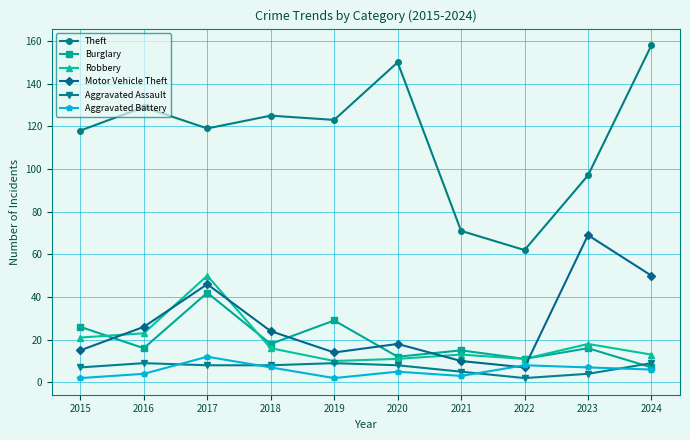

Which series changed the most between 2017 and 2021?

Theft